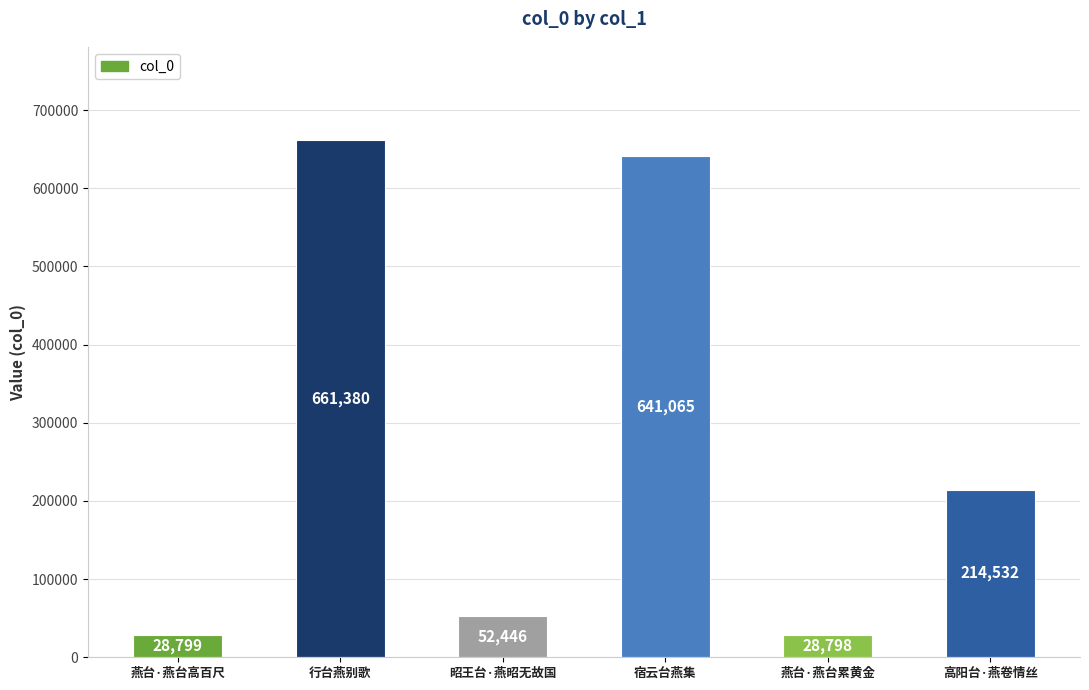

Reading right to left, extract all data points from this chart.

高阳台·燕卷情丝=214532	燕台·燕台累黄金=28798	宿云台燕集=641065	昭王台·燕昭无故国=52446	行台燕别歌=661380	燕台·燕台高百尺=28799